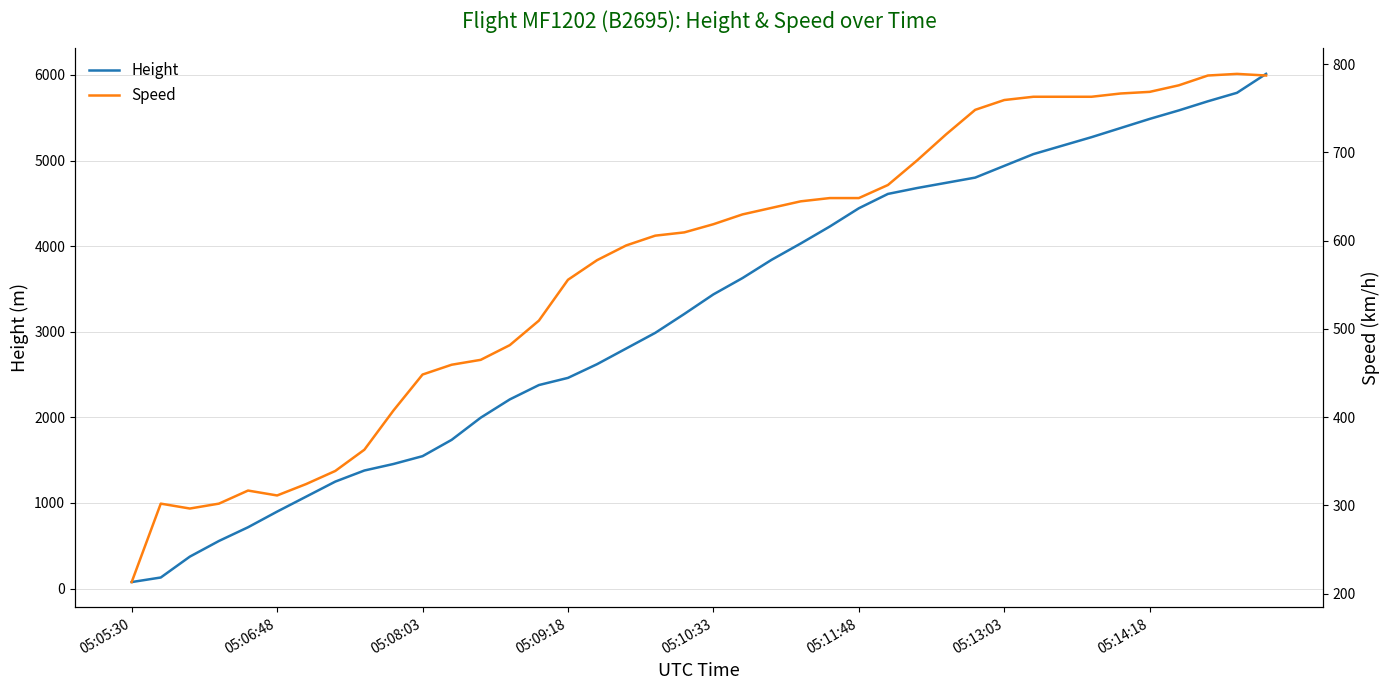

Count the number of data series in this chart.

2